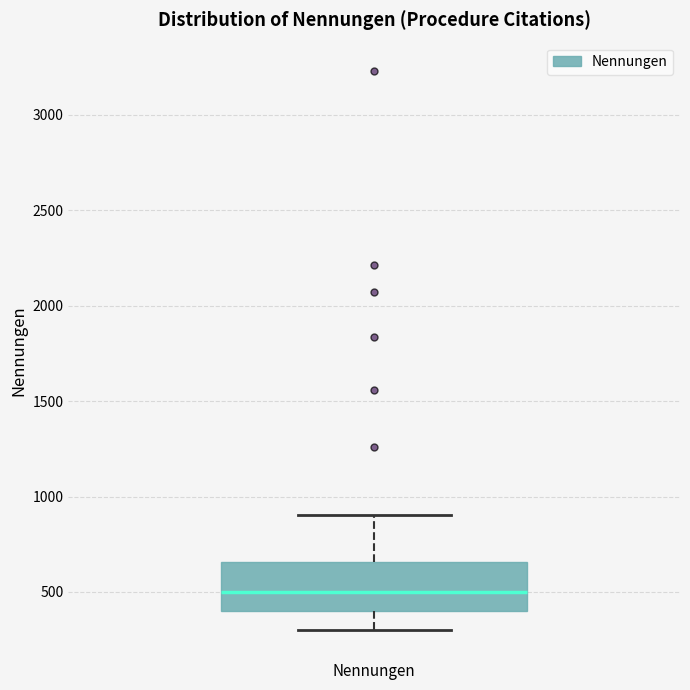

Transcribe this box plot: give where the median line is, the range the box spans, and where the two whiskers end, as read against the y-axis. The values are not printed on the chart, so give them approximately, as read against the axis.

median 500, box 400 to 650, whiskers 300 to 900